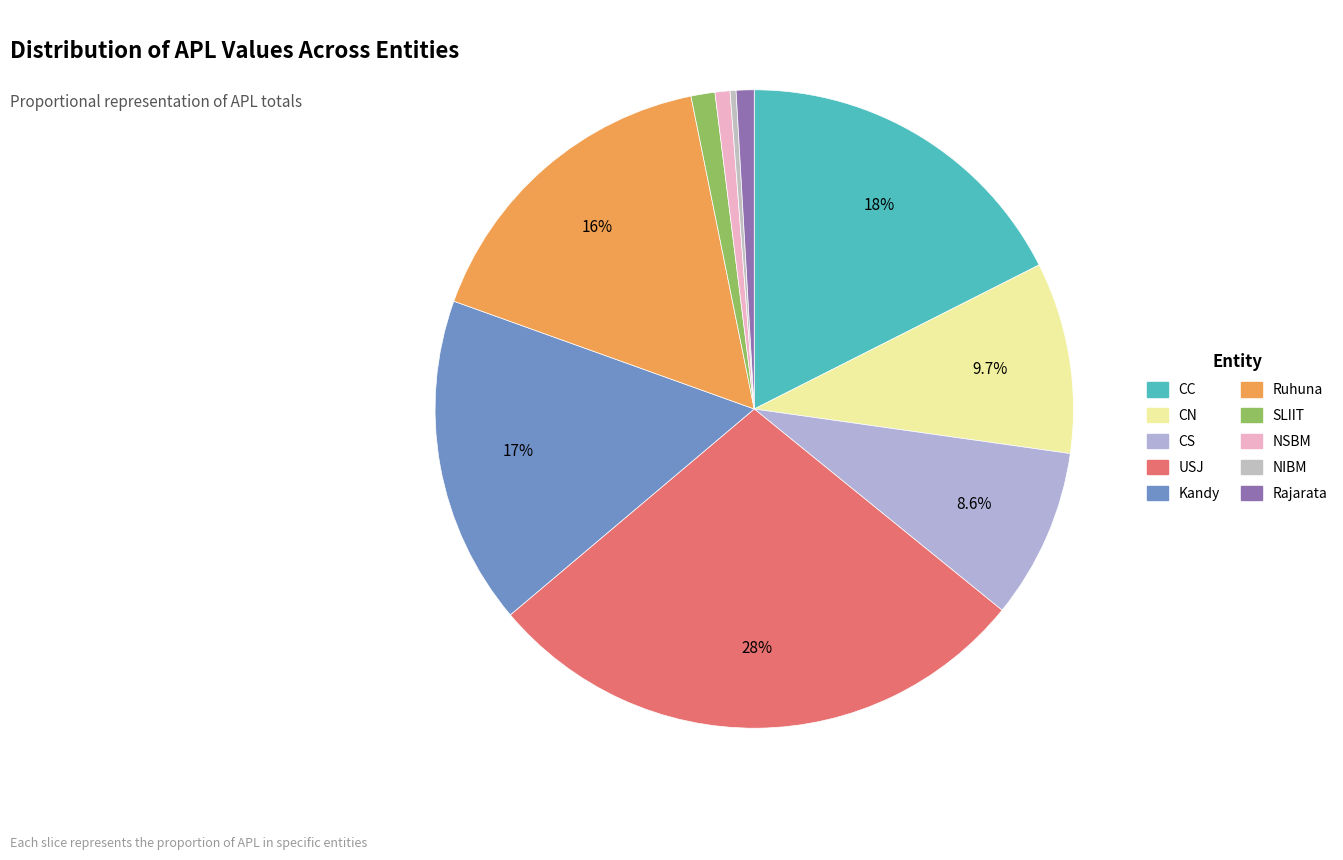

Which category has the smallest portion of the pie?

NIBM